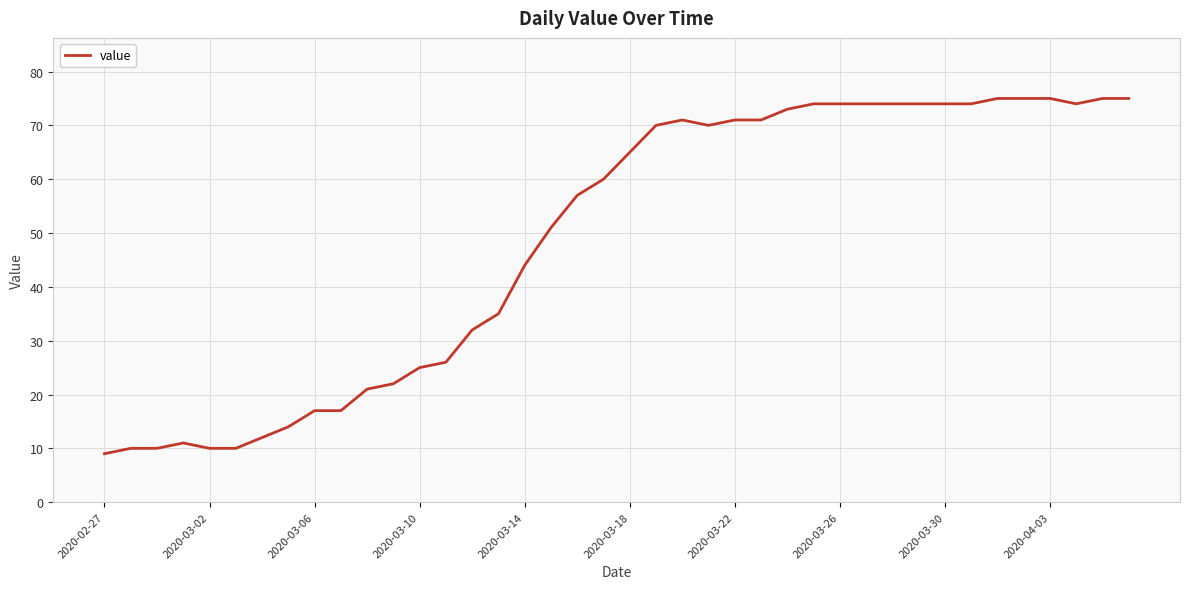

What is the difference between the maximum and minimum values?

66